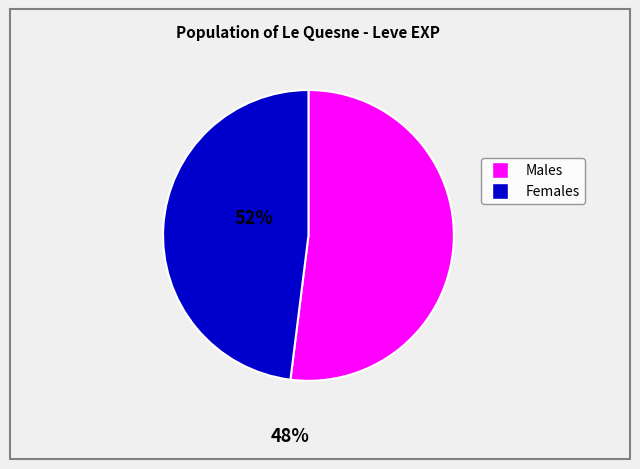

Is there a majority slice in this chart?

Yes